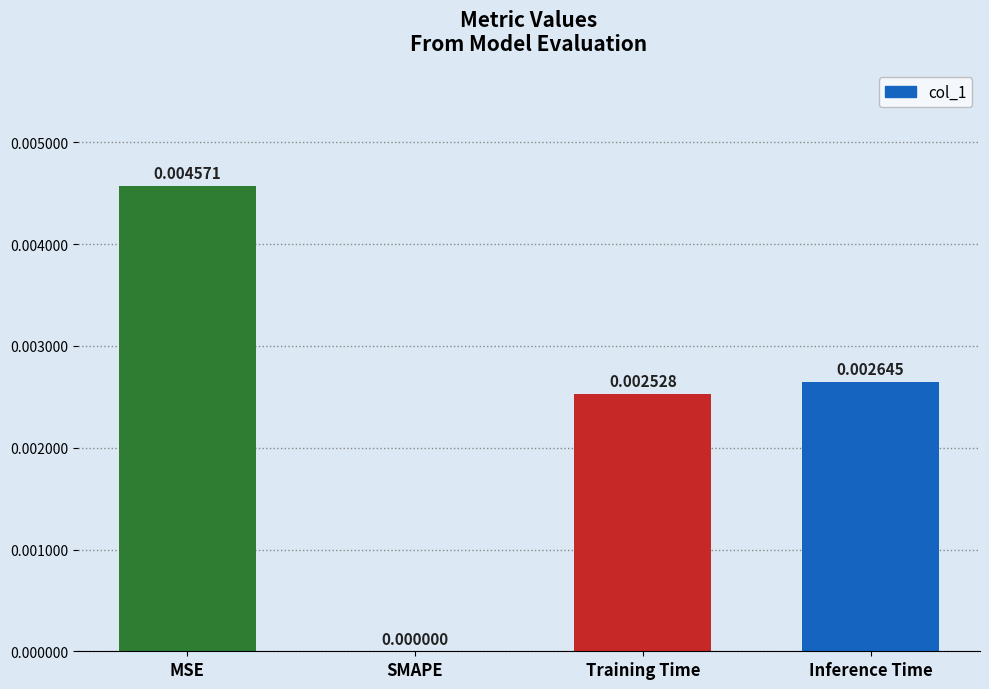

Does the chart contain stacked bars?

No